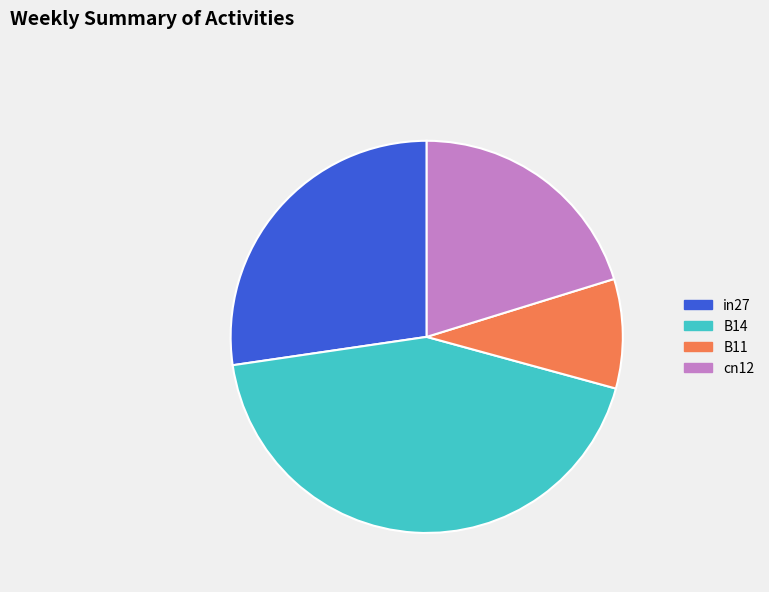

Is there any slice that represents more than half of the pie?

No